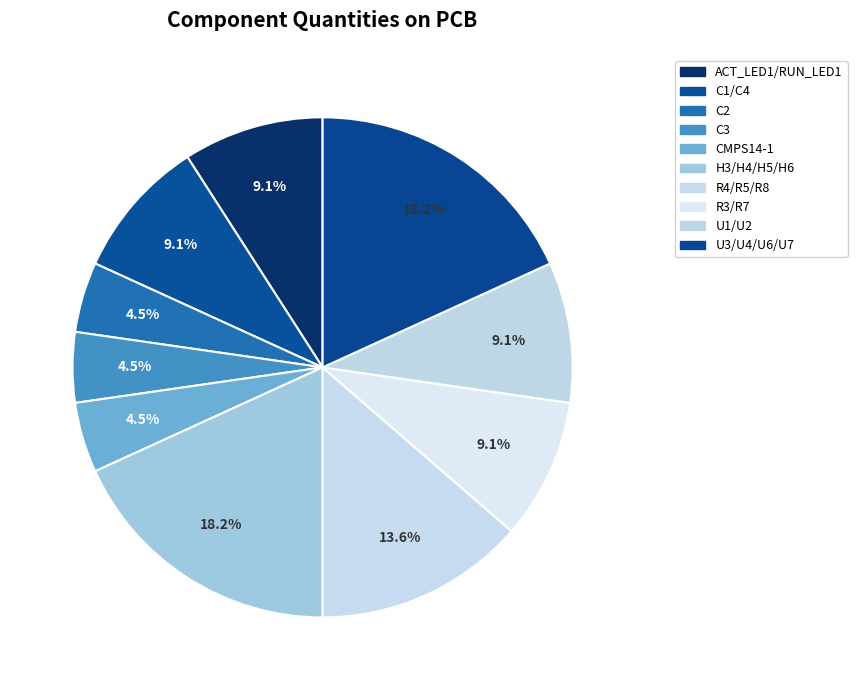

Count the number of slices in the pie.

10